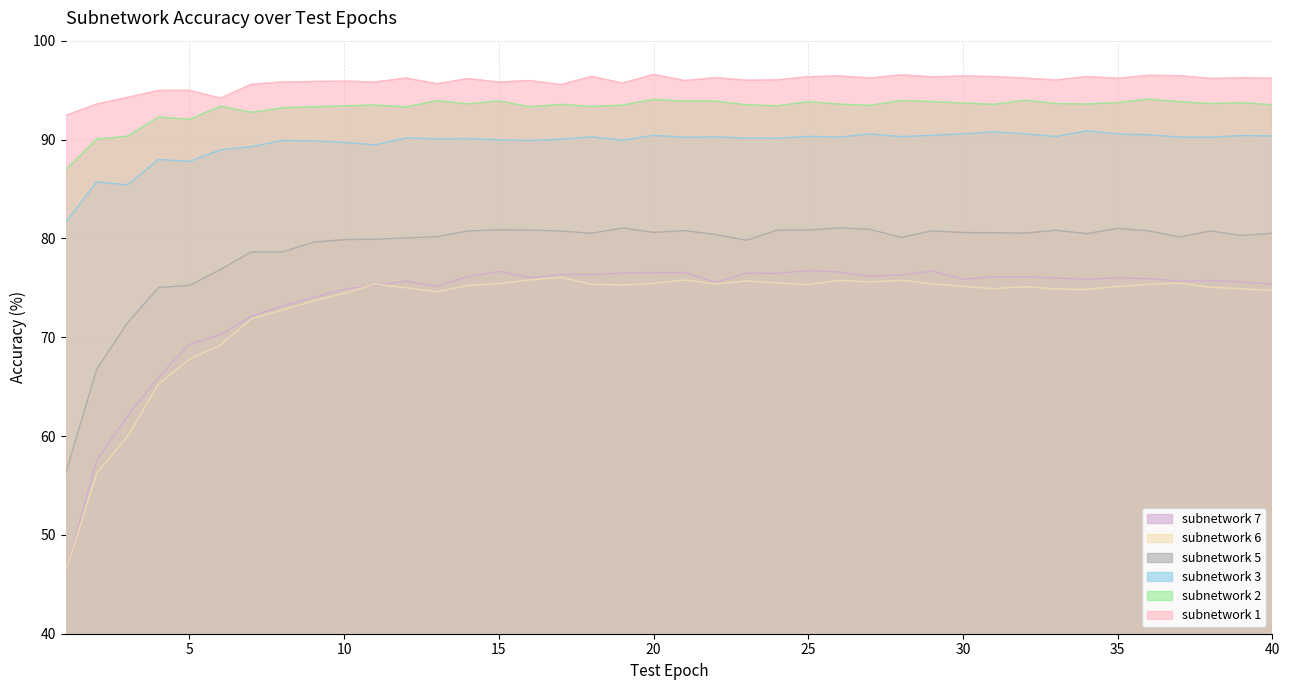

At how many categories does at least one series exceed 56?

40